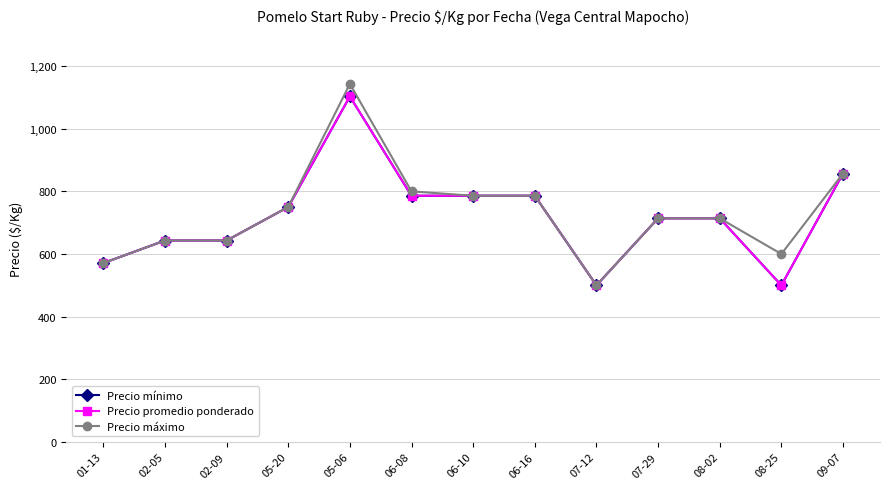

Does the chart have visible grid lines?

Yes